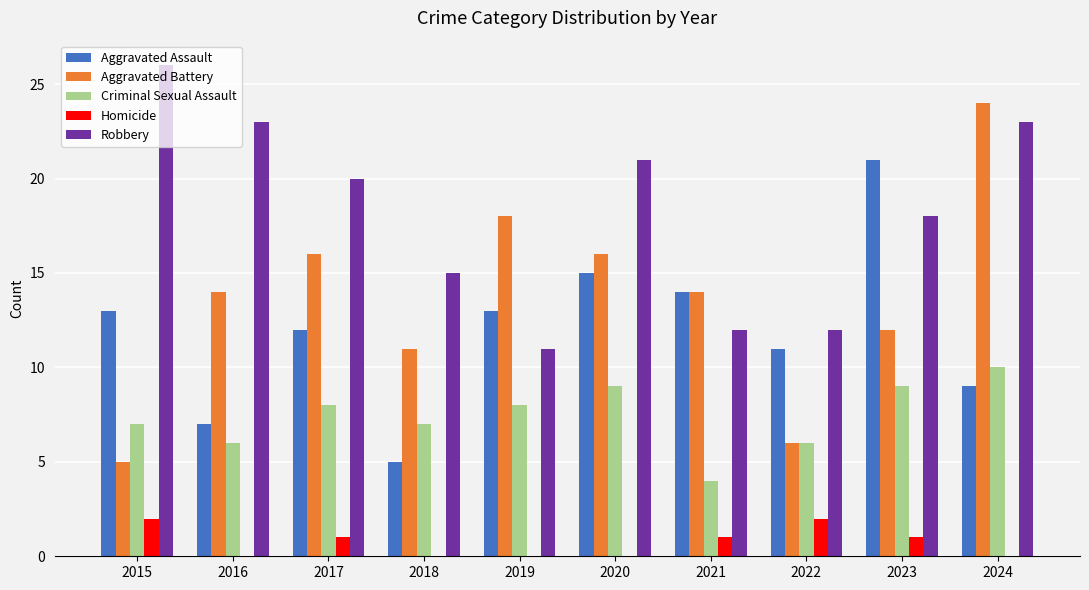

Reading left to right, list all the values displayed in this chart.

Aggravated Assault: 2015=13	2016=7	2017=12	2018=5	2019=13	2020=15	2021=14	2022=11	2023=21	2024=9
Aggravated Battery: 2015=5	2016=14	2017=16	2018=11	2019=18	2020=16	2021=14	2022=6	2023=12	2024=24
Criminal Sexual Assault: 2015=7	2016=6	2017=8	2018=7	2019=8	2020=9	2021=4	2022=6	2023=9	2024=10
Homicide: 2015=2	2016=0	2017=1	2018=0	2019=0	2020=0	2021=1	2022=2	2023=1	2024=0
Robbery: 2015=26	2016=23	2017=20	2018=15	2019=11	2020=21	2021=12	2022=12	2023=18	2024=23